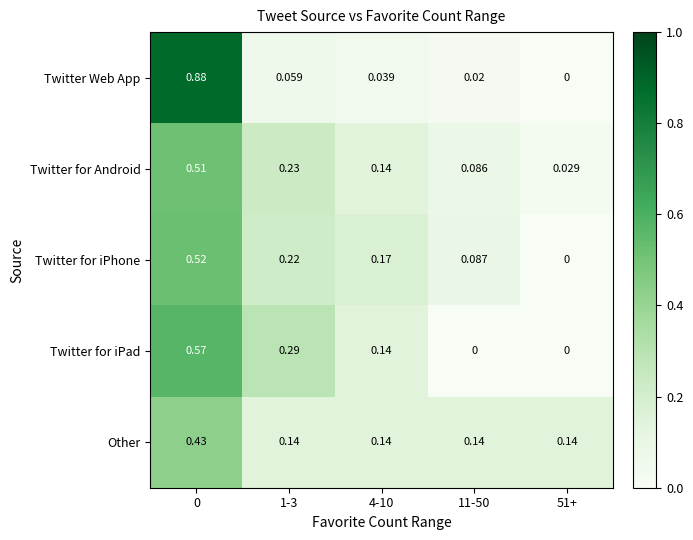

Is the value of Twitter for Android at 51+ greater than the value of Twitter for iPad at 11-50?

Yes